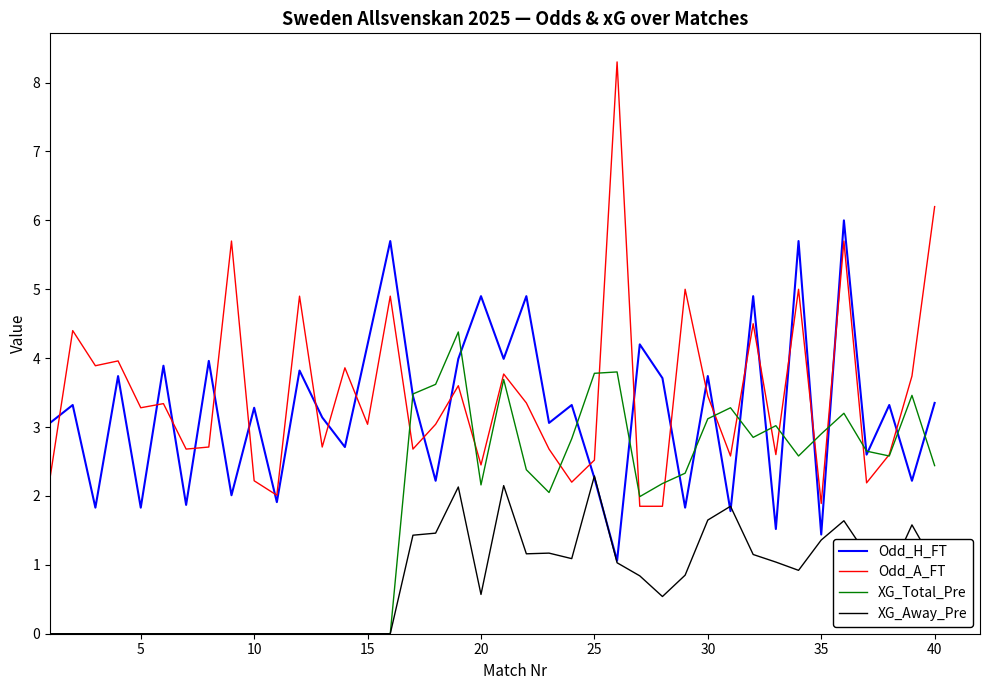

List the series in order of their peak value, highest first.

Odd_A_FT, Odd_H_FT, XG_Total_Pre, XG_Away_Pre